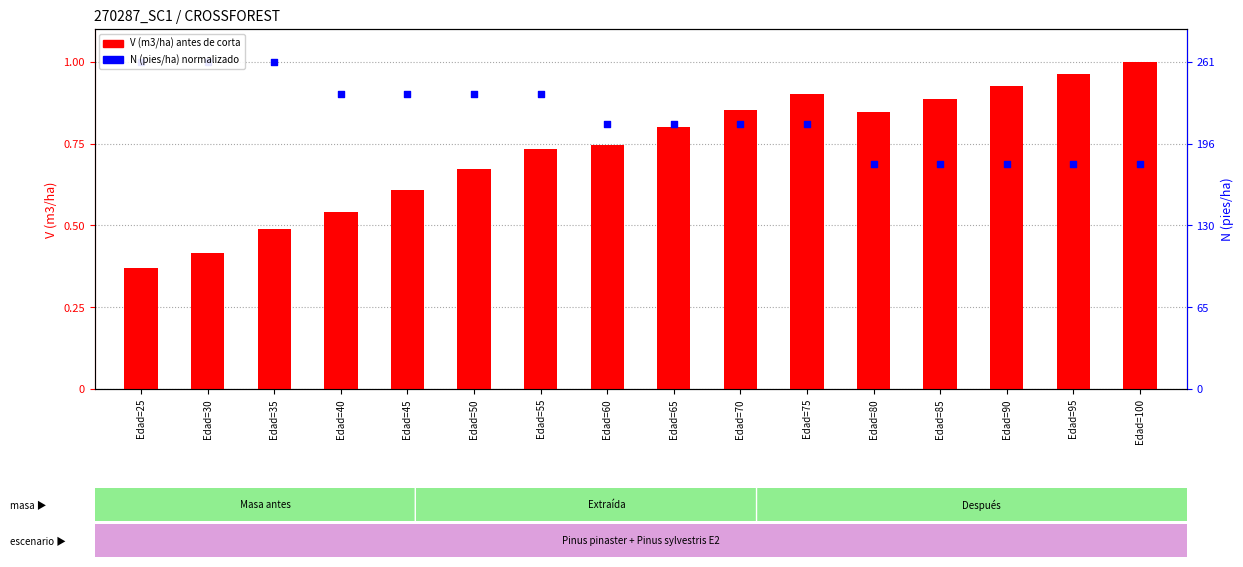

At which category is the sum across all series the highest?

Edad=75